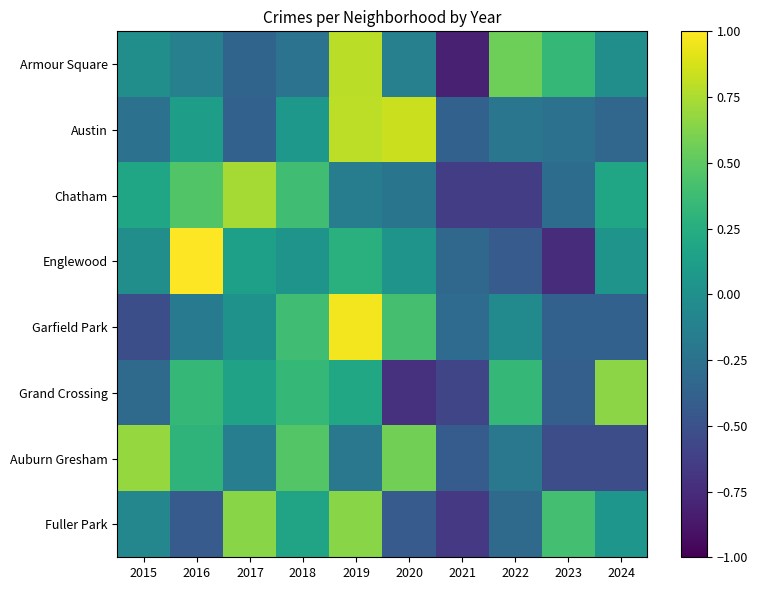

What is the maximum value shown in the chart?

1.0